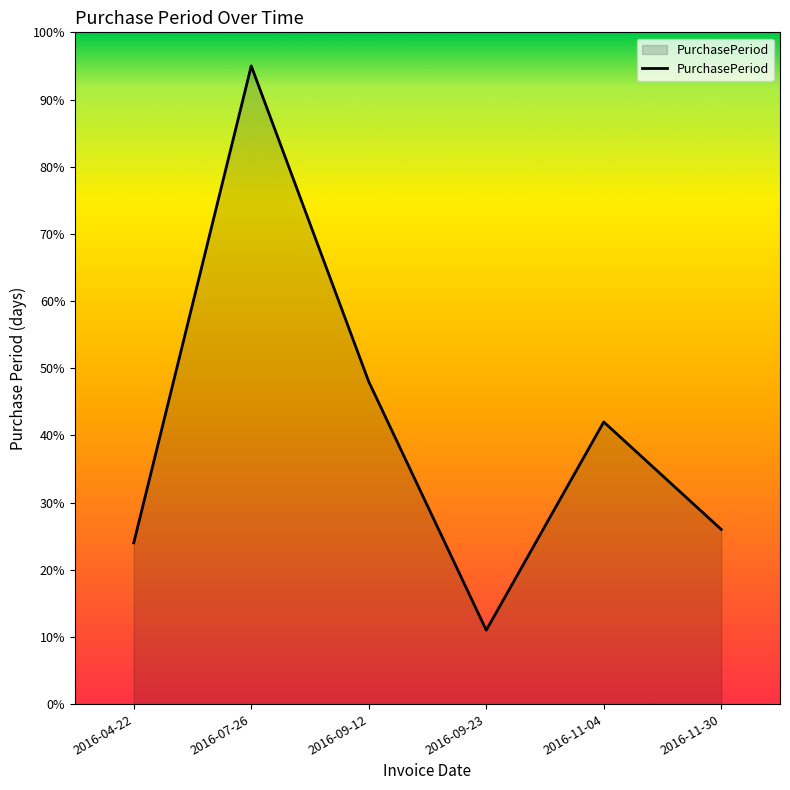

What is the sum of all values?

246